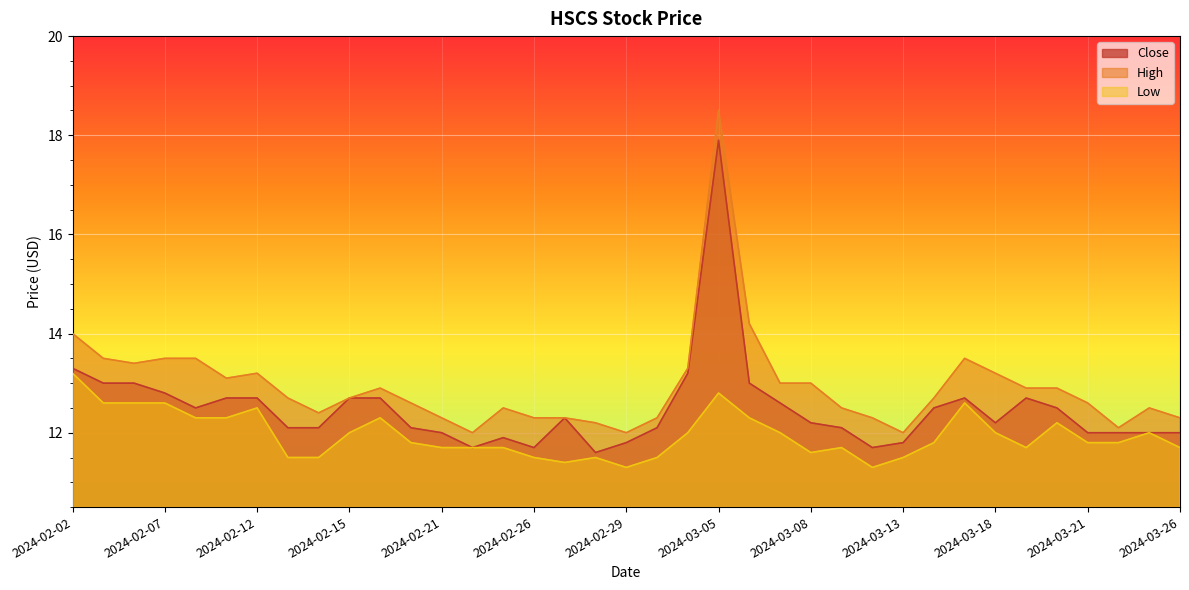

True or false: High and Close cross at least once.

False